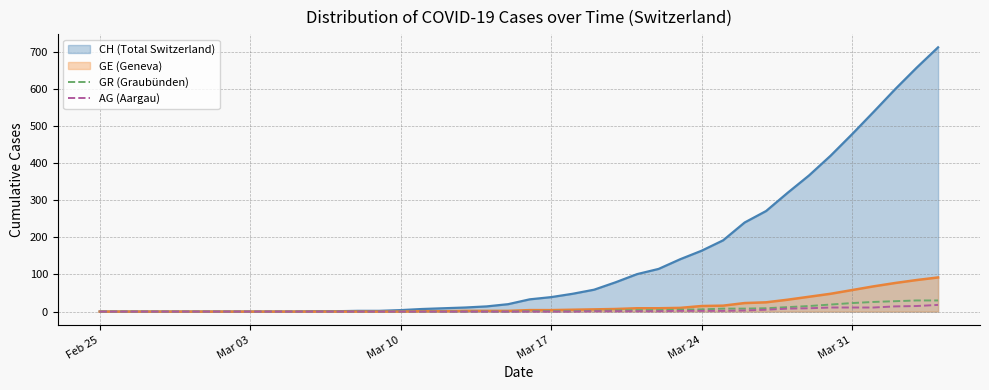

Which series has the largest total across all categories?

CH (Total Switzerland)